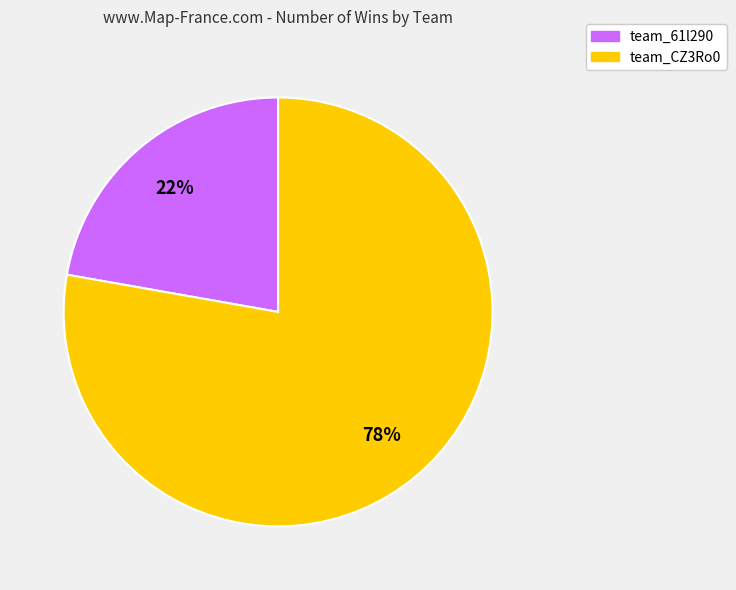

To the nearest percent, what portion does team_61l290 represent?

22%